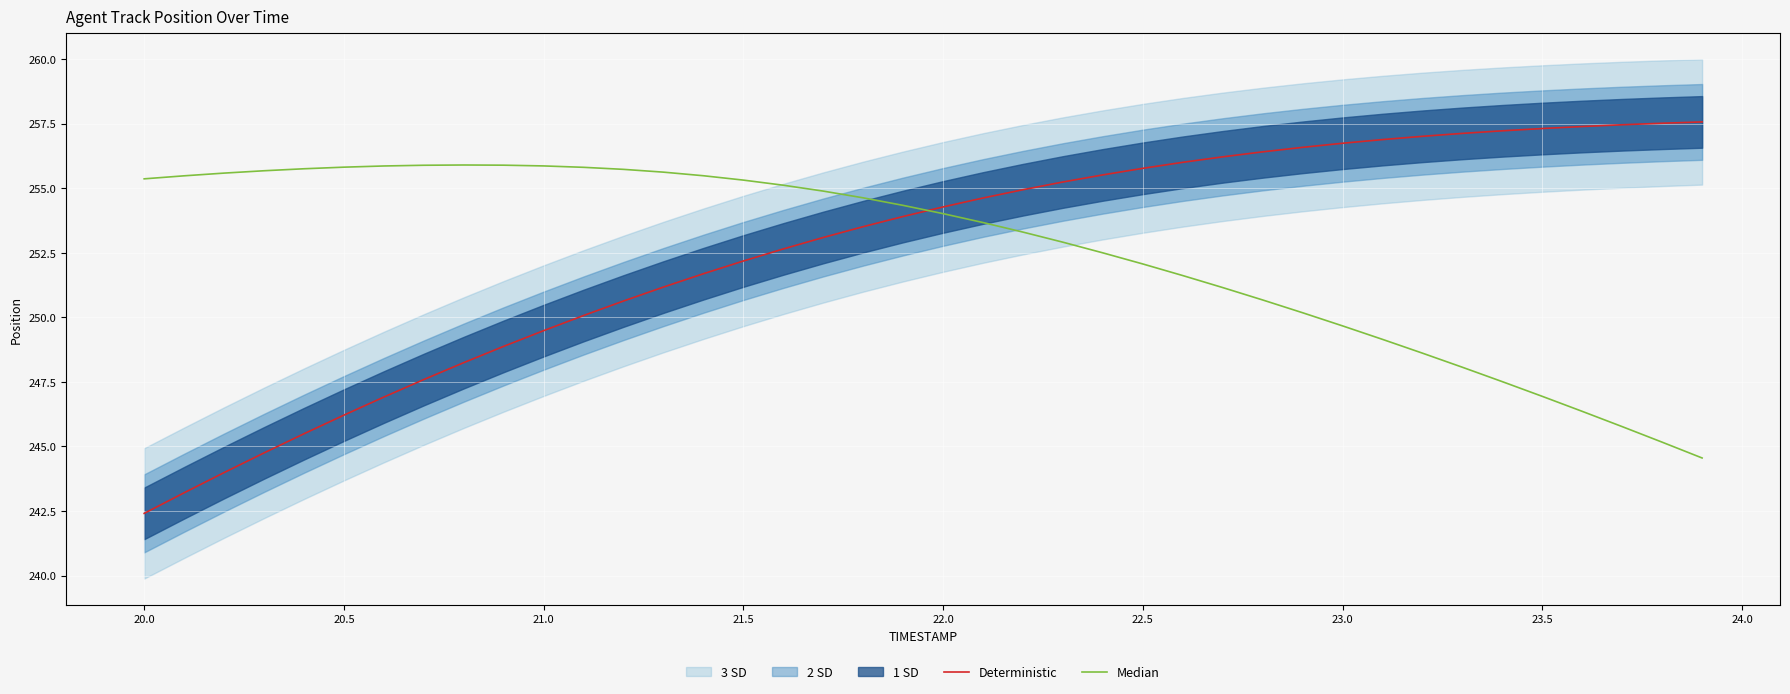

What is the minimum value for Deterministic?

242.4